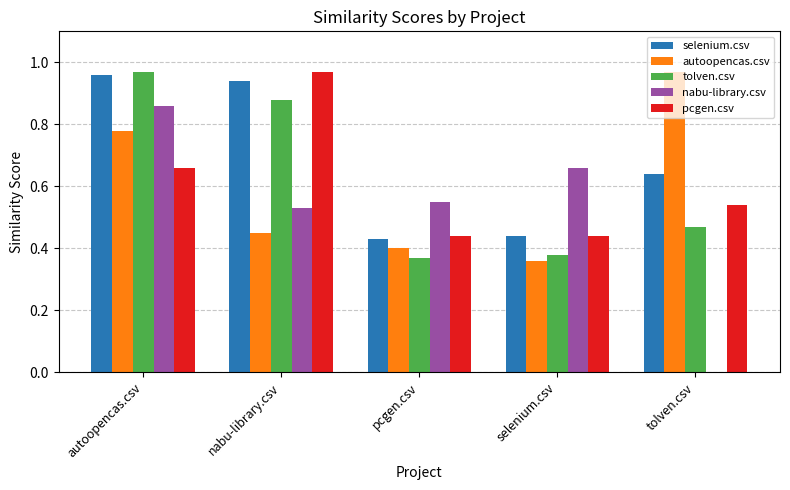

The value of selenium.csv at selenium.csv is 0.2. True or false?

False